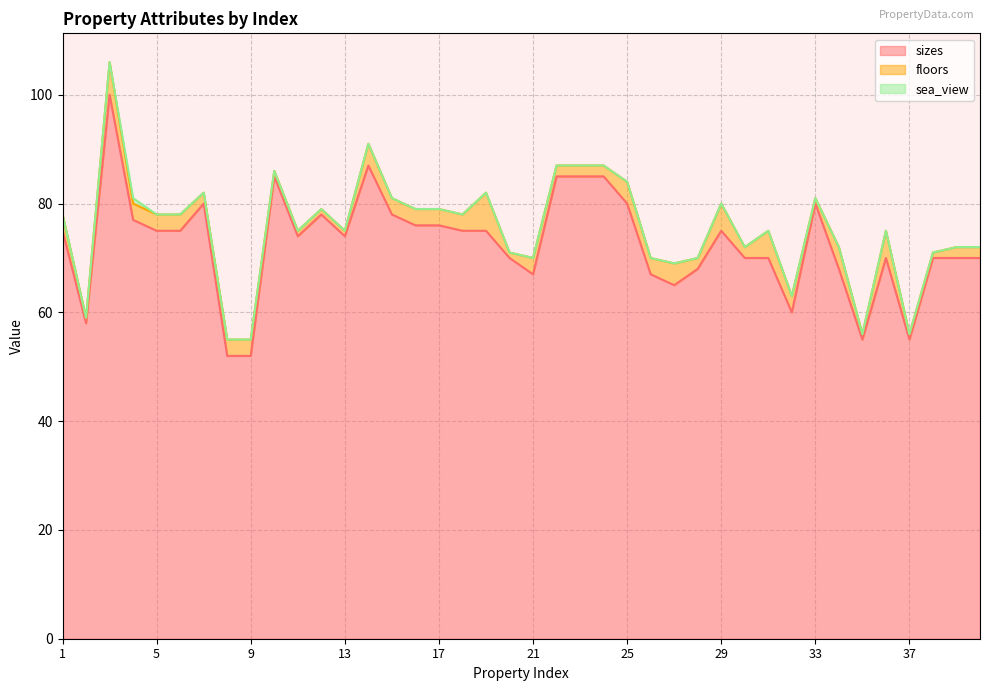

How many data points in floors are less than 3?

18